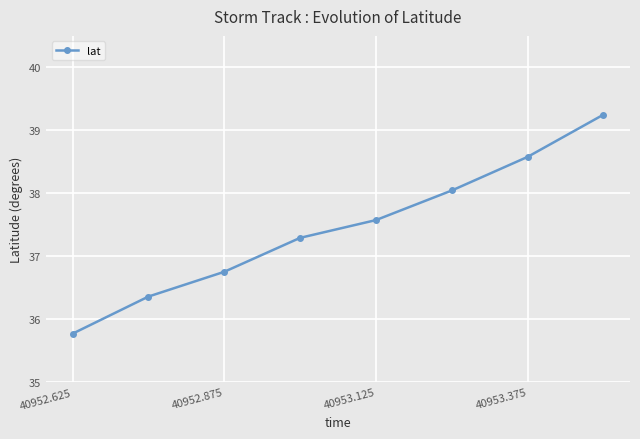

What is the value of the 7th point from the left?

38.6